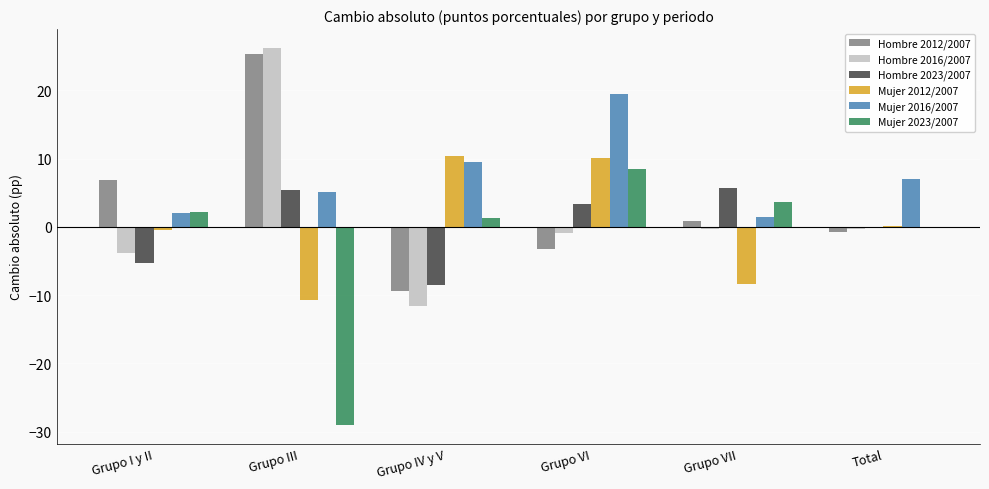

How many values in Hombre 2016/2007 are above zero?

1